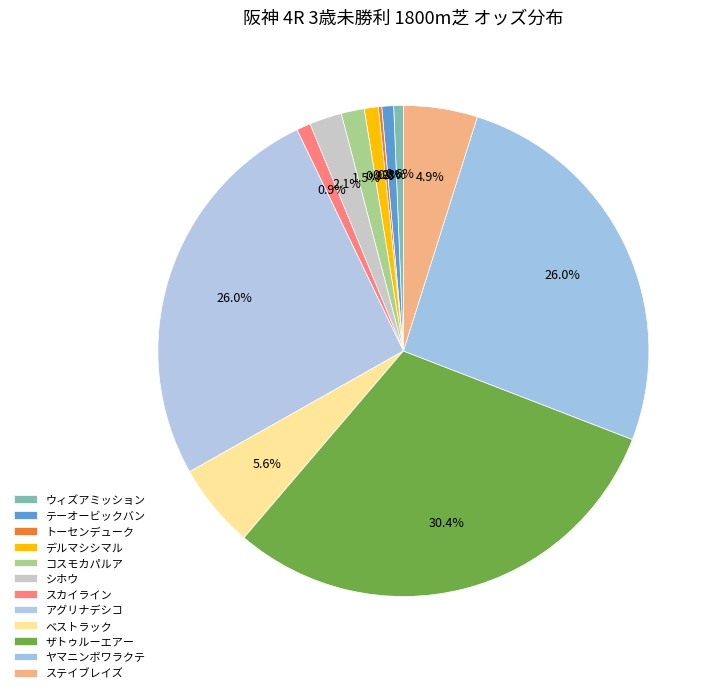

How many slices are in this pie chart?

12